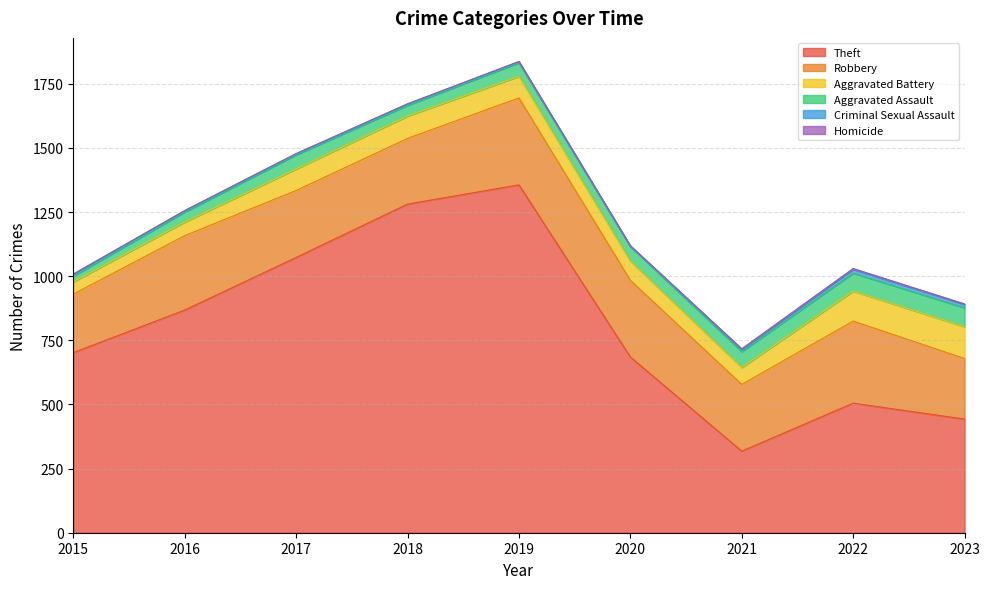

True or false: Aggravated Assault and Theft intersect in this chart.

False